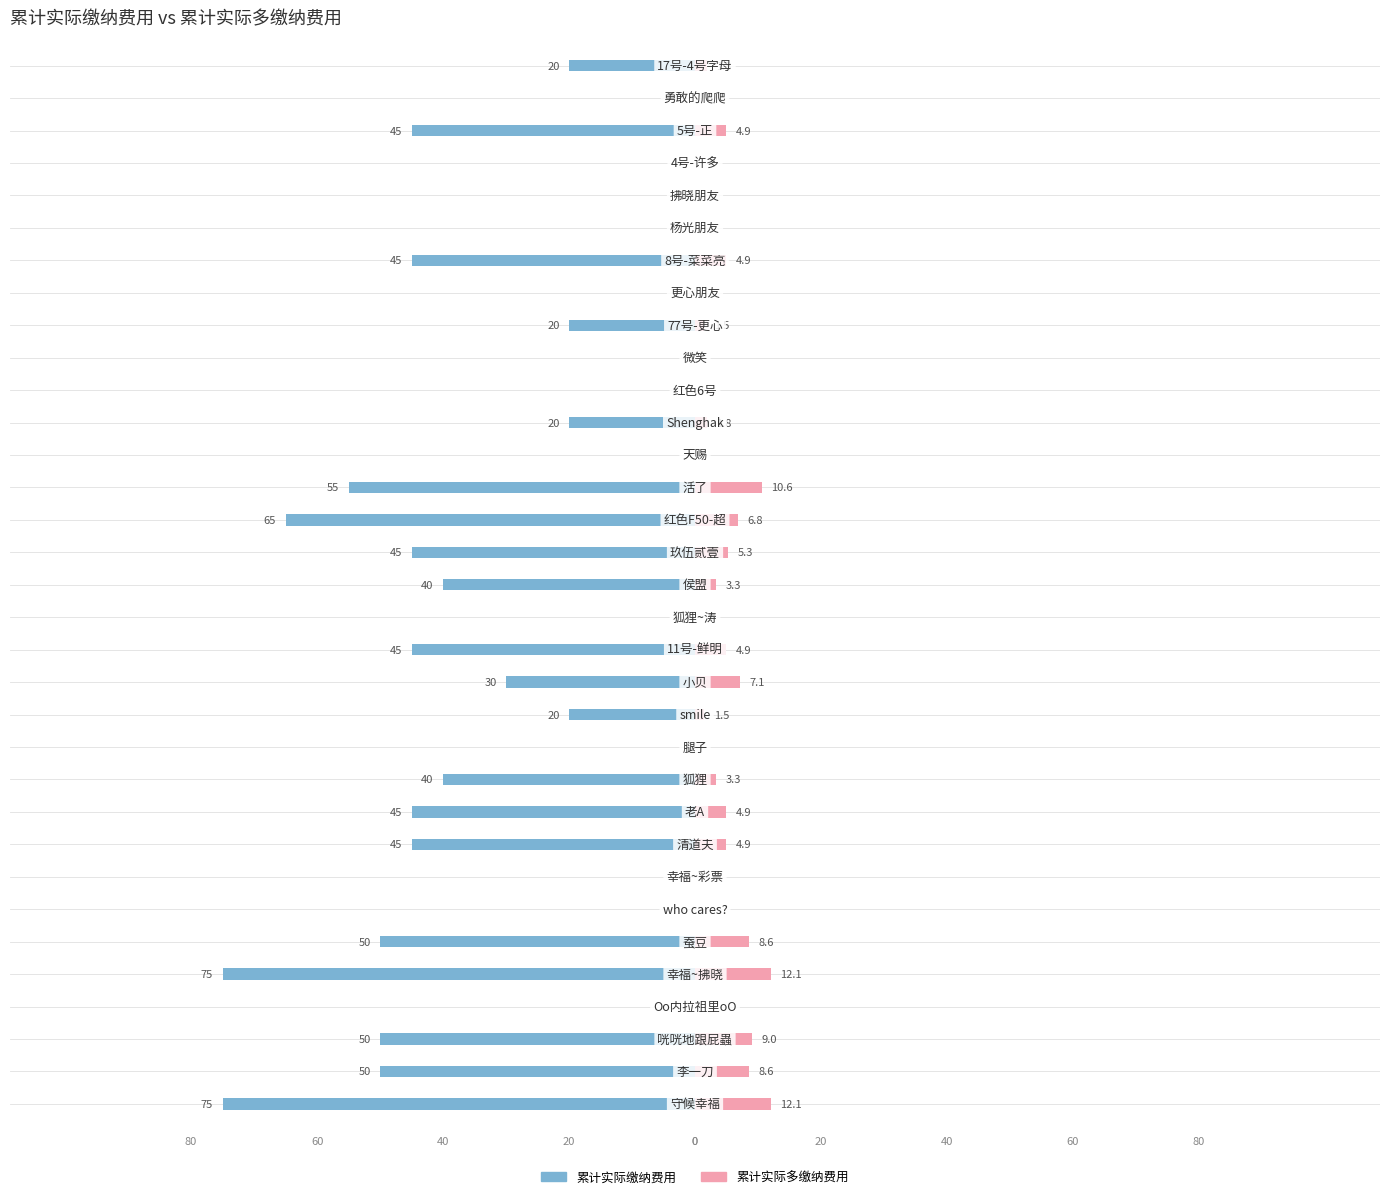

How many values in the 累计实际缴纳费用 series exceed -20?

13